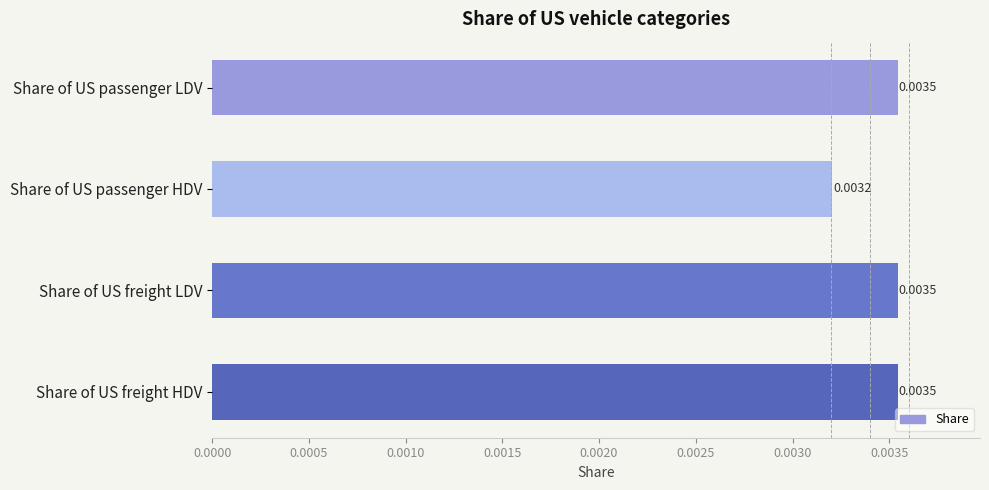

What is the label of the 3rd bar from the top?

Share of US freight LDV